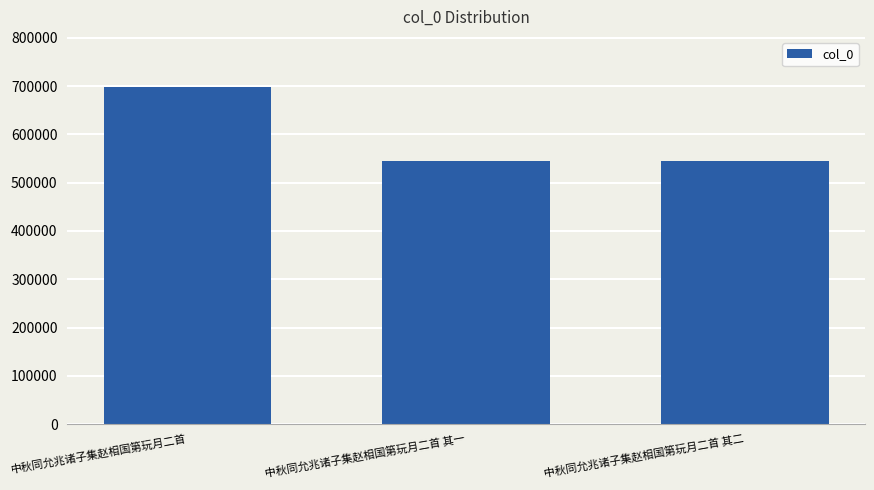

What is the maximum value shown in the chart?

697262